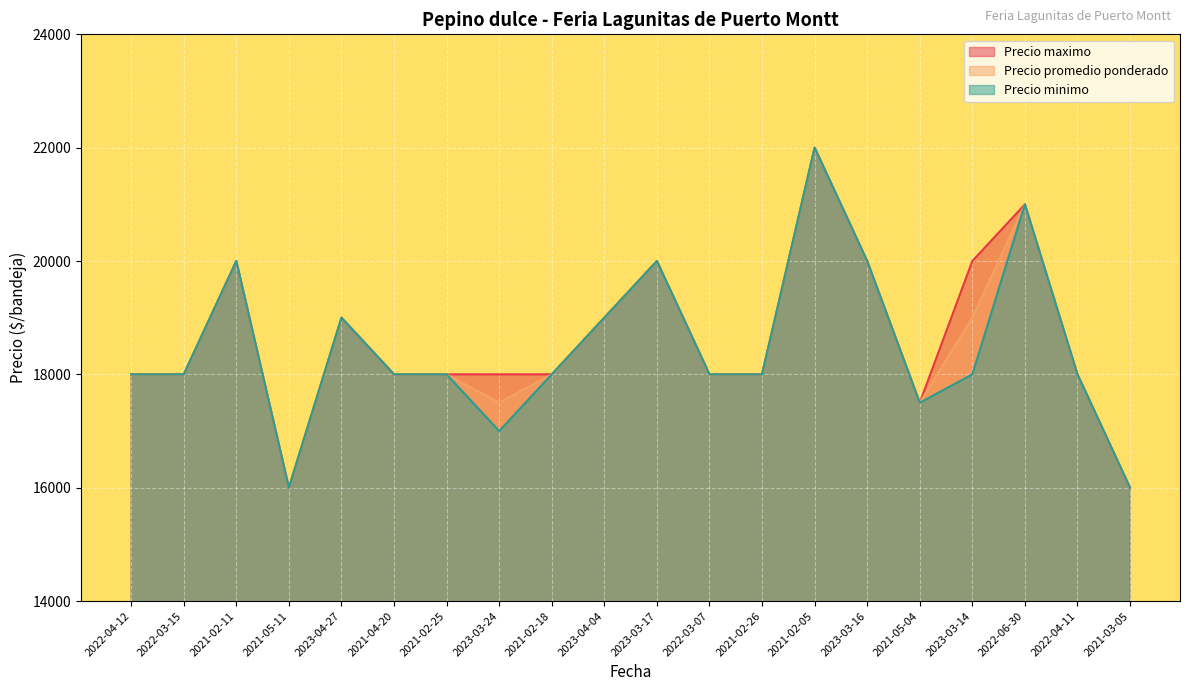

At which label does Precio minimo reach its peak?

2021-02-05